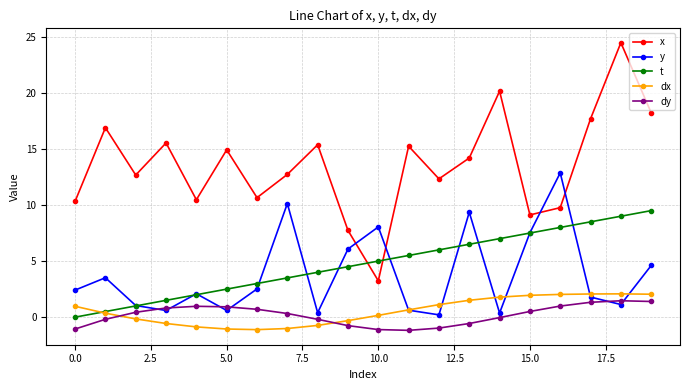

True or false: dx has more than 0 points higher than both neighbors.

True